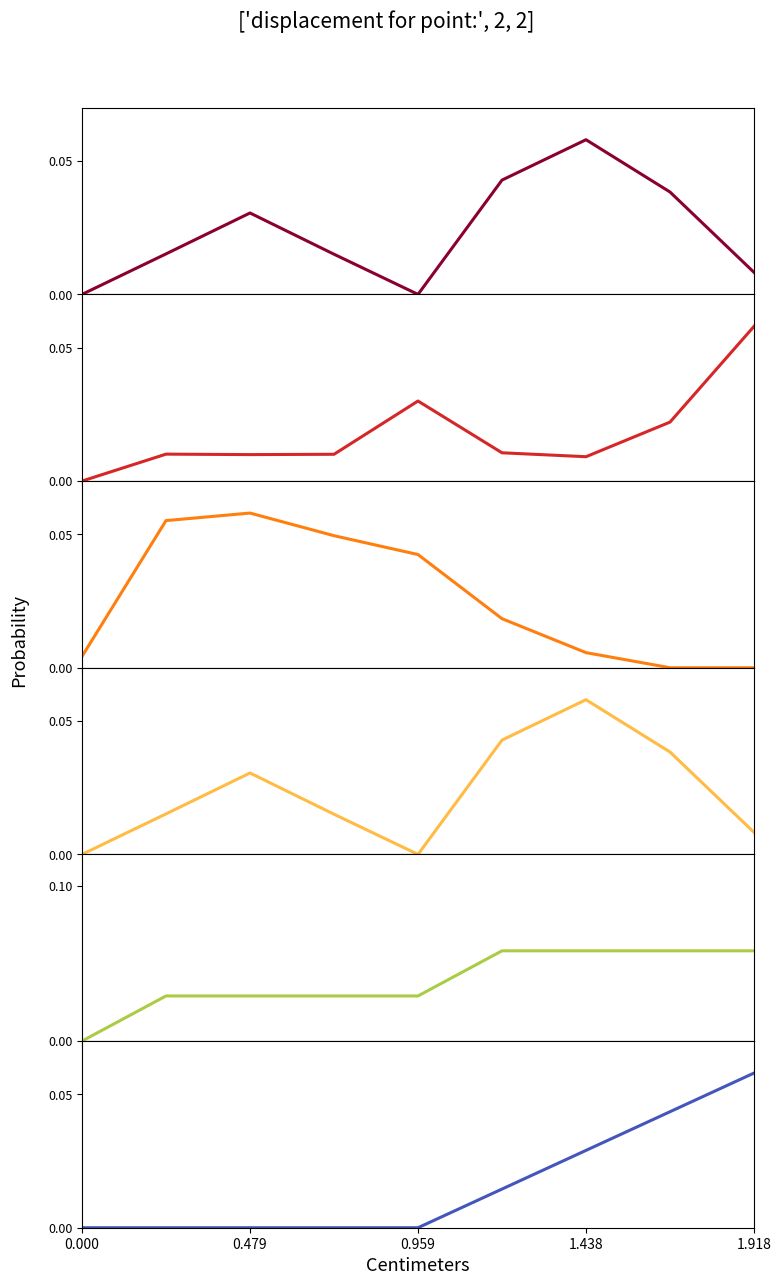

Which has a higher value, 0.000 or 6?

6